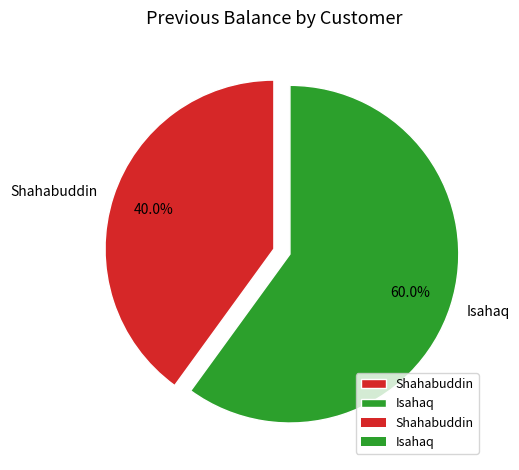

What percentage do Isahaq and Shahabuddin together represent?

100.0%